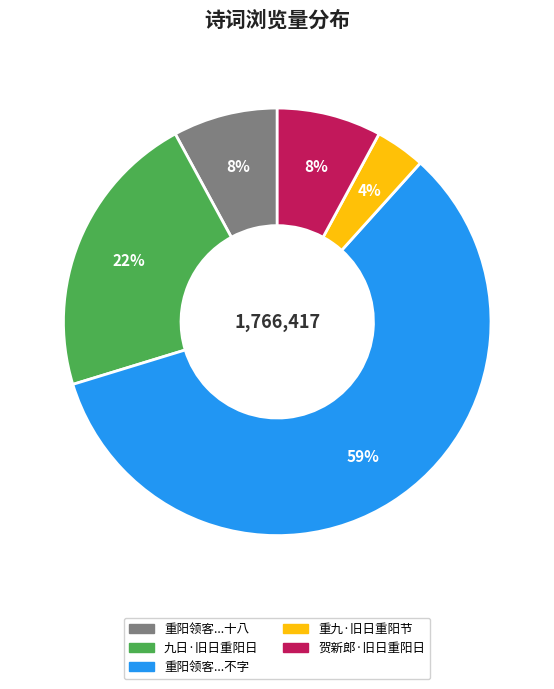

To the nearest percent, what is the average slice percentage?

20%